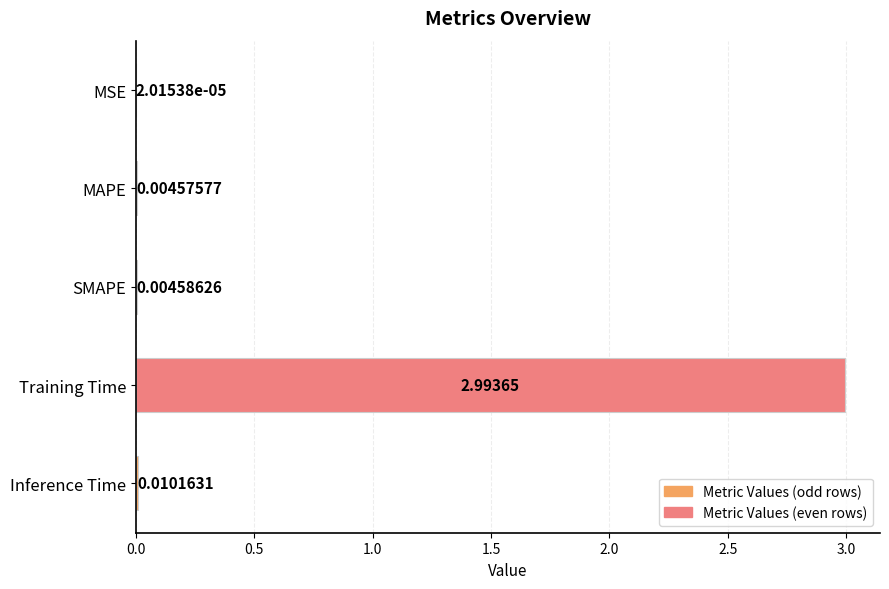

Which has a higher value, SMAPE or Inference Time?

Inference Time